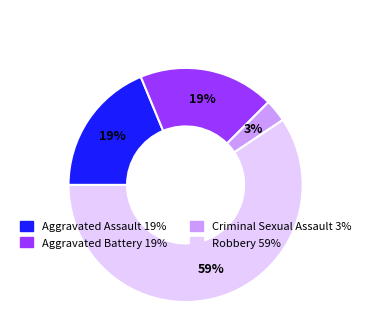

Is there any slice that represents more than half of the pie?

Yes